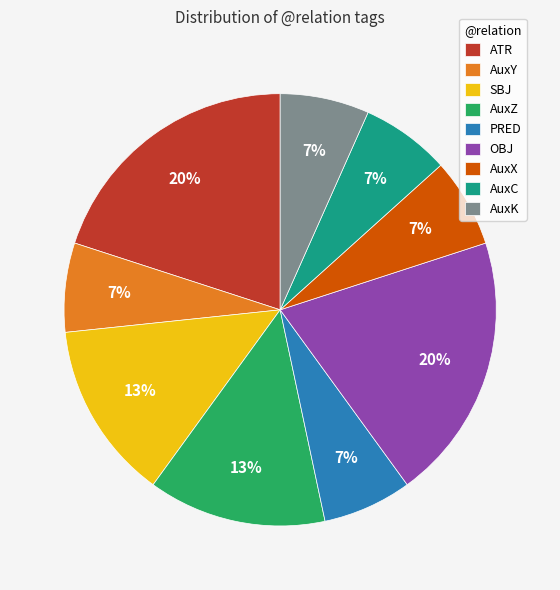

Is the sum of AuxY and AuxX greater than half?

No